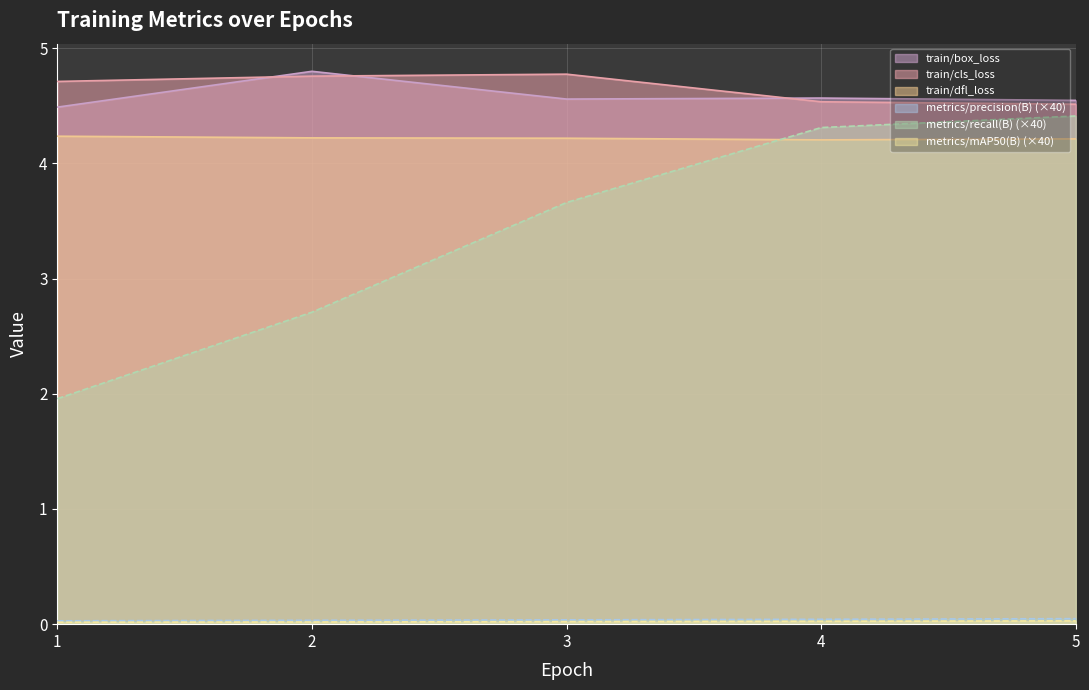

True or false: train/cls_loss and metrics/recall(B) (×40) cross at least once.

False